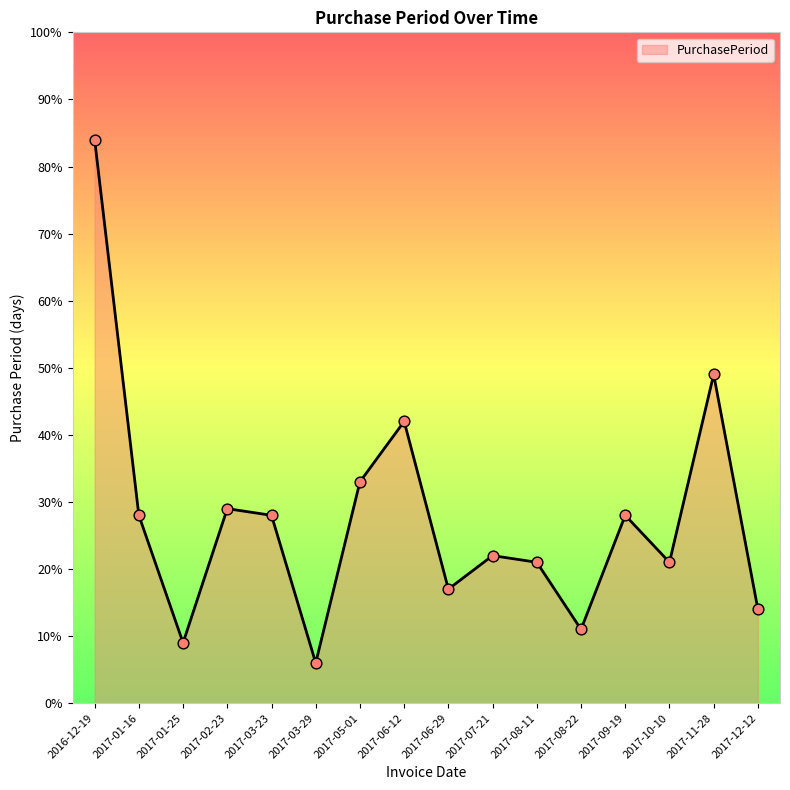

Between 2017-08-22 and 2017-03-23, which is larger?

2017-03-23